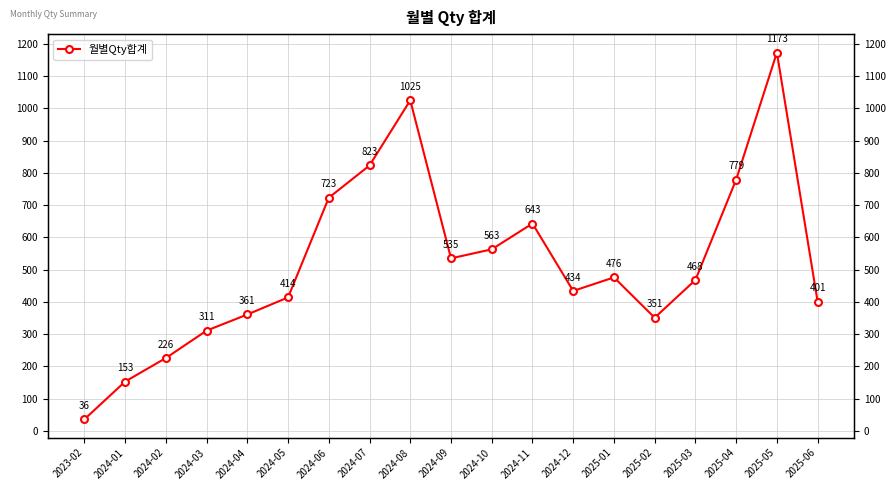

What is the label of the 11th point from the right?

2024-08